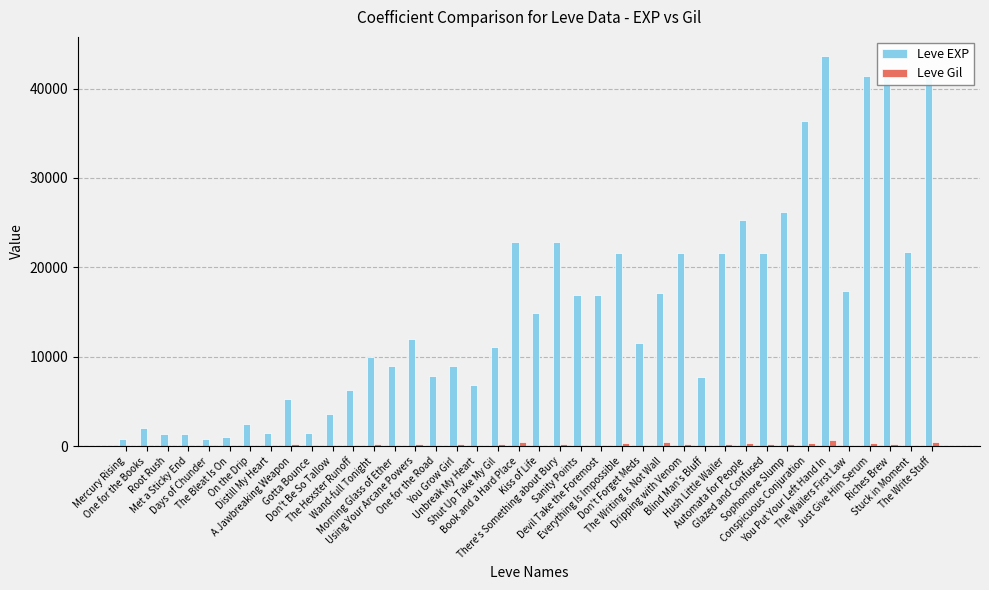

What is the maximum value for Leve EXP?

43600